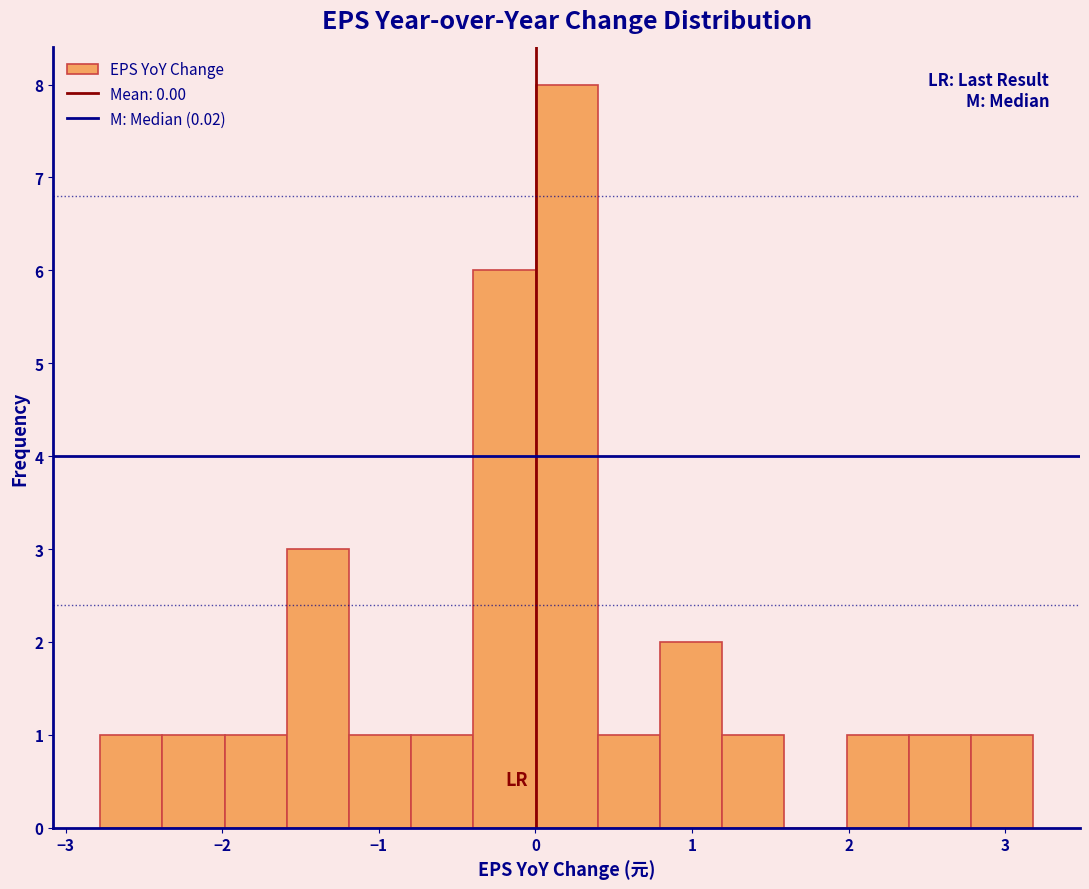

Read against the x-axis, roughly where is the centre of the tallest bar?

0.2